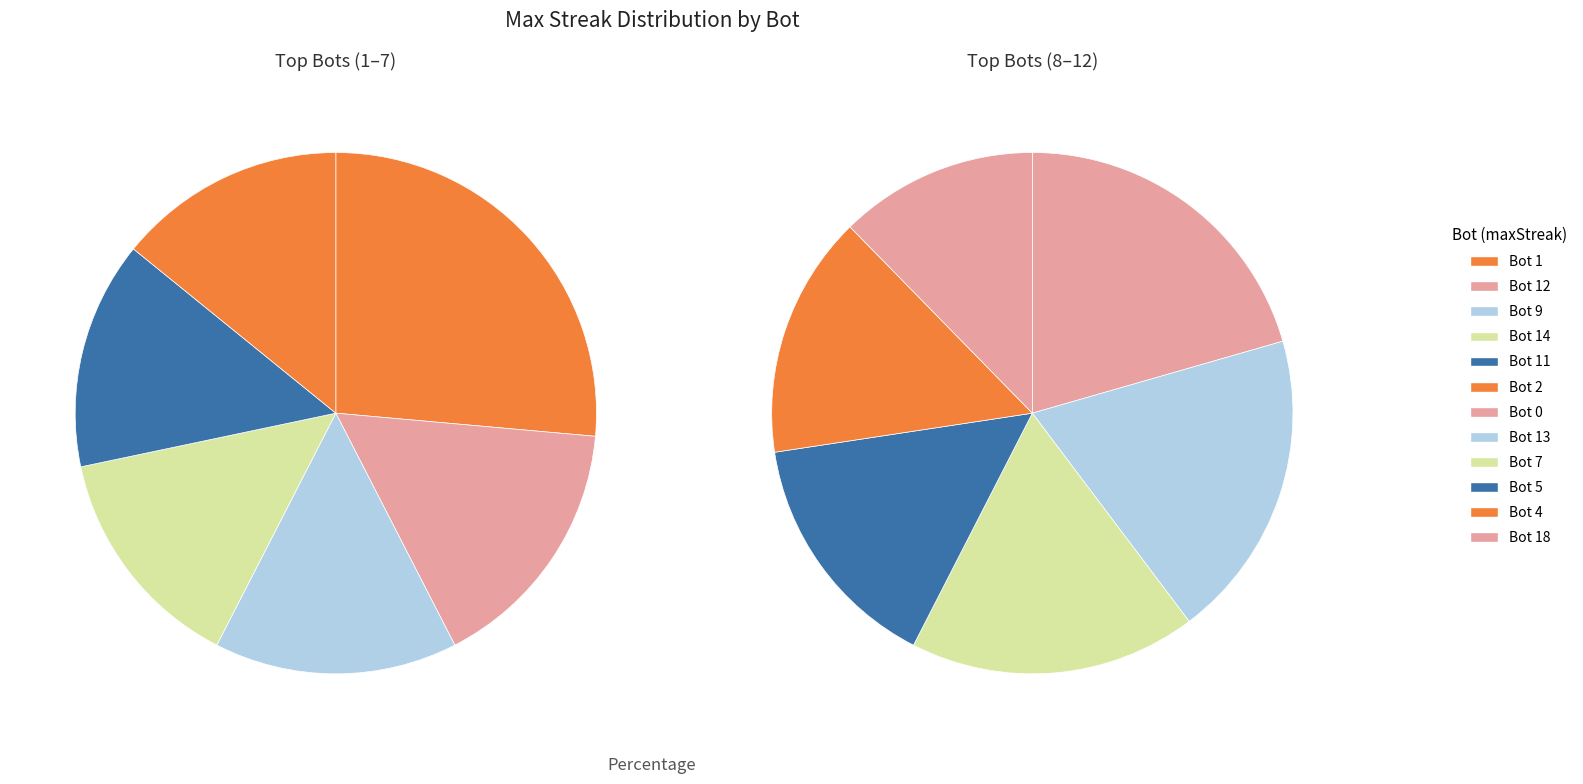

Combined, what portion of the pie is Bot 7 and Bot 1?

22.9%